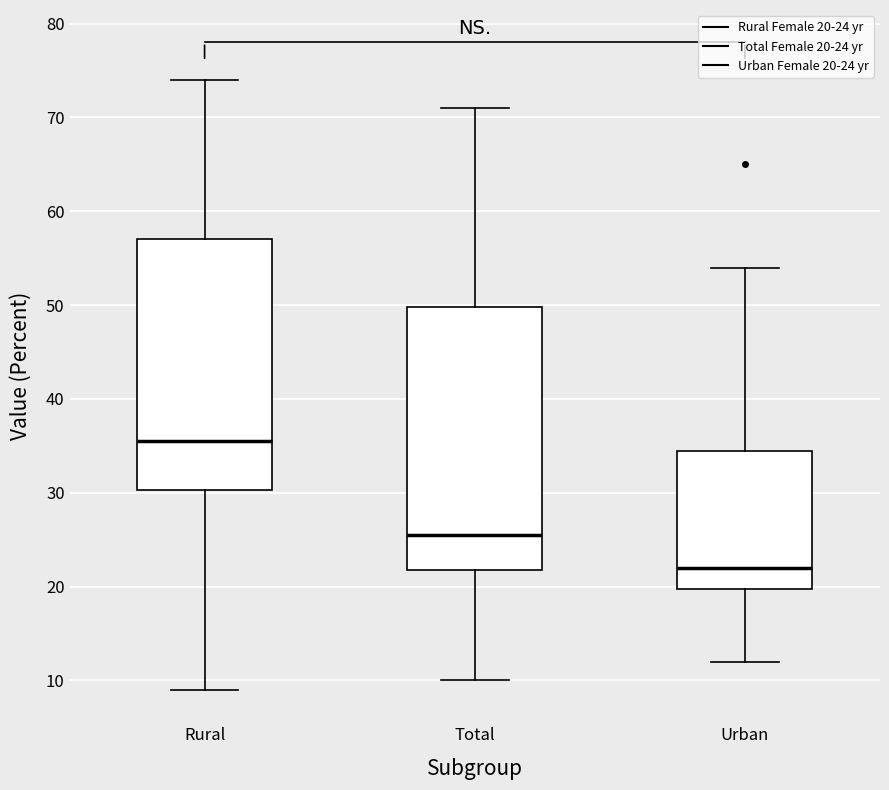

Which box has the highest median line?

Rural